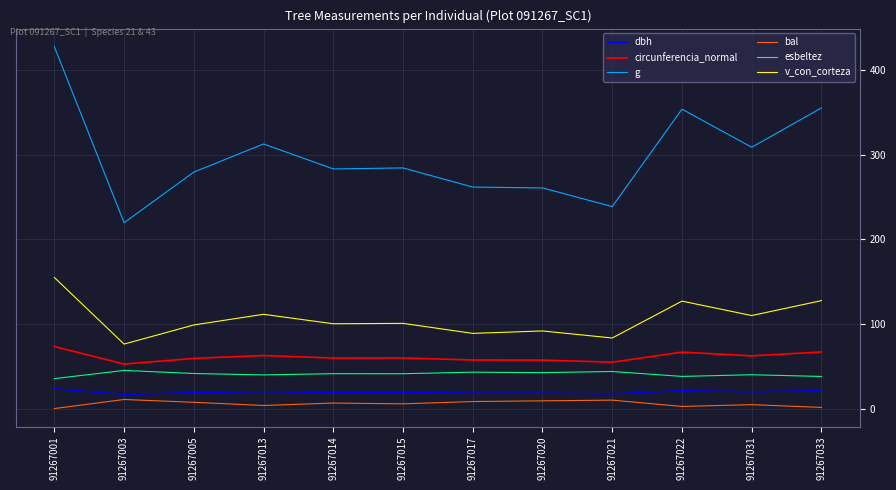

What is the sum of all circunferencia_normal values?

732.1